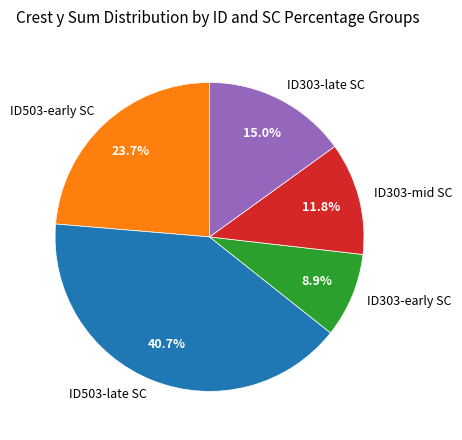

Rank the categories by value from lowest to highest.

ID303-early SC, ID303-mid SC, ID303-late SC, ID503-early SC, ID503-late SC